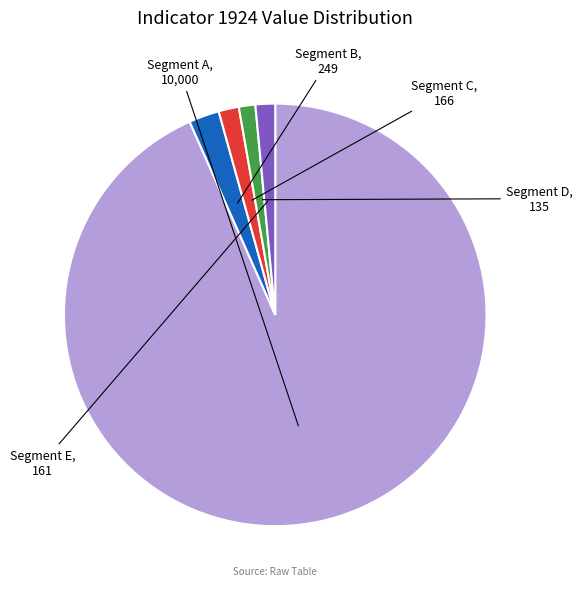

Does any single category account for the majority?

Yes